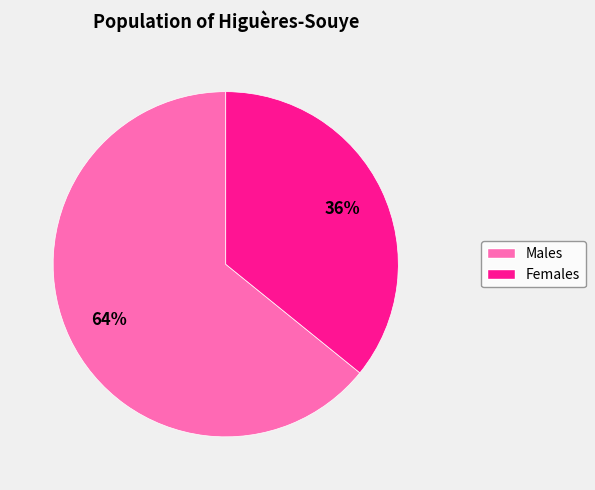

Does any single category account for the majority?

Yes